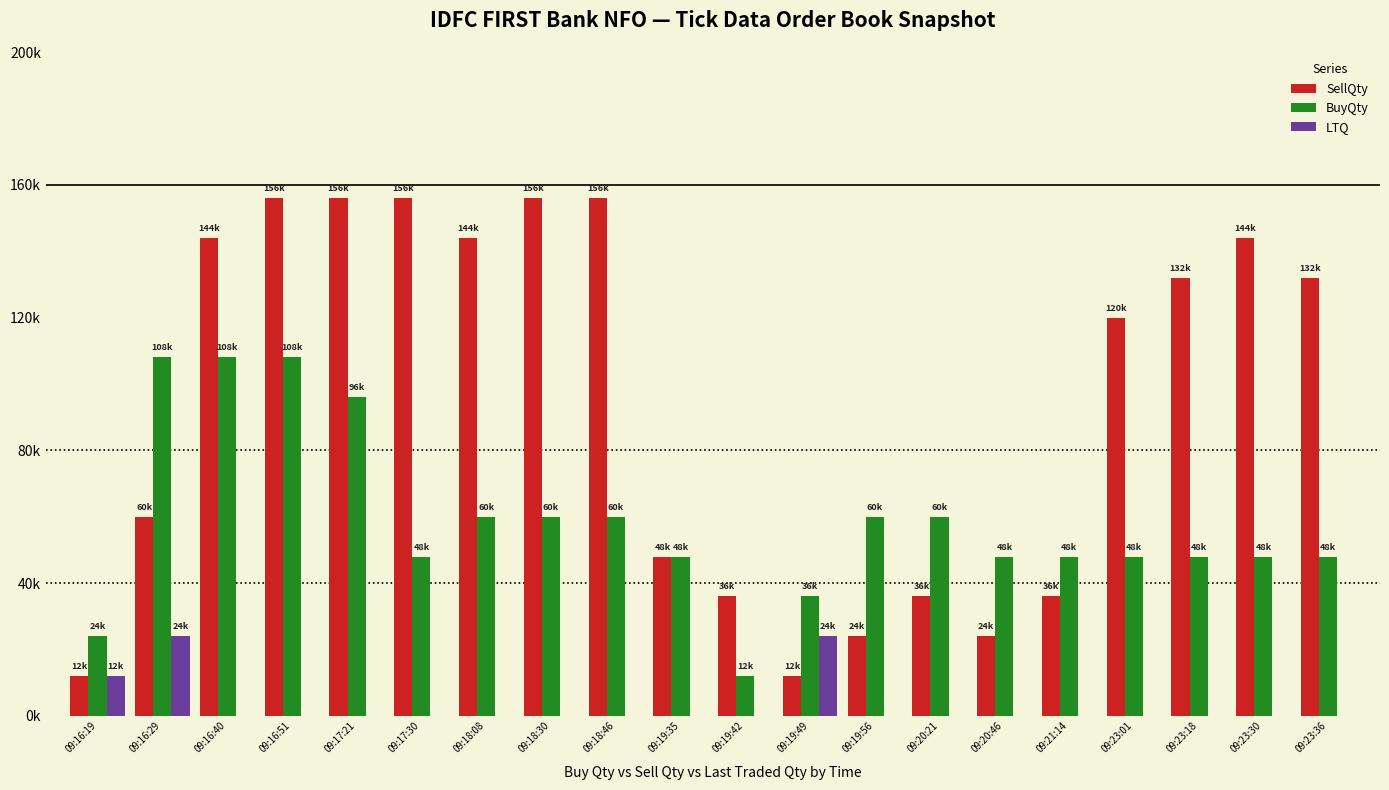

Between 09:19:35 and 09:19:56, which series saw the biggest shift?

SellQty